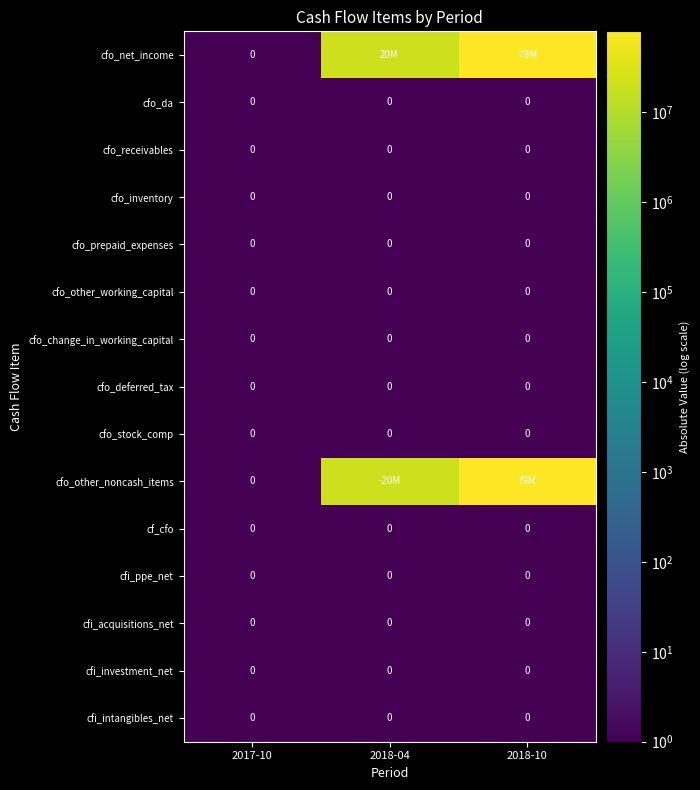

Between 2017-10 and 2018-10, which is larger?

2018-10